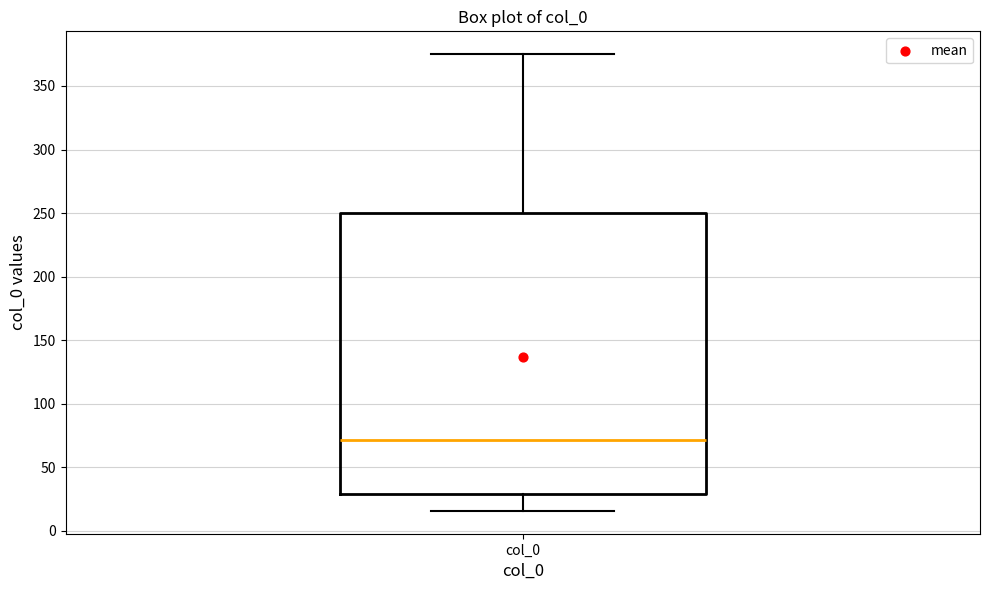

Transcribe this box plot: give where the median line is, the range the box spans, and where the two whiskers end, as read against the y-axis. The values are not printed on the chart, so give them approximately, as read against the axis.

median 70, box 30 to 250, whiskers 15 to 375